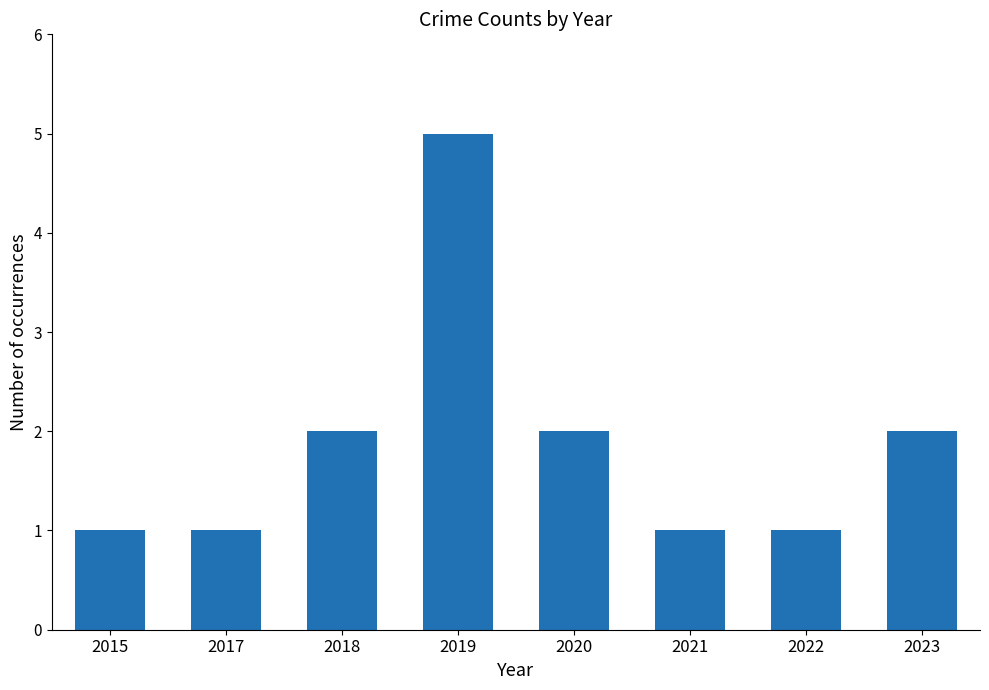

What is the maximum value shown in the chart?

5